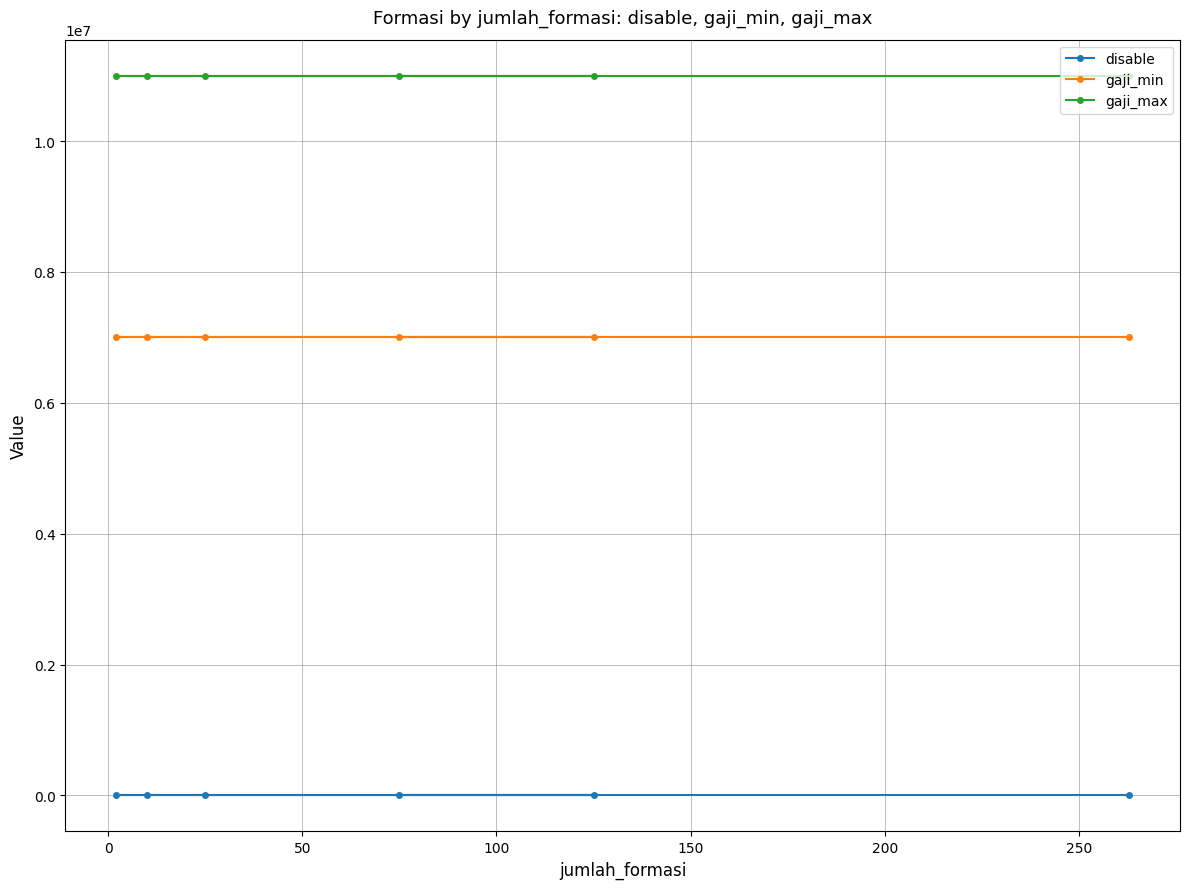

Does the chart display data point markers on the line(s)?

Yes